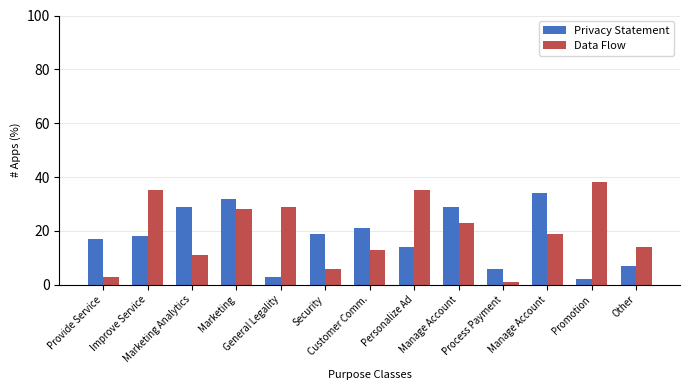

Between Marketing and Process Payment, which series saw the biggest shift?

Data Flow